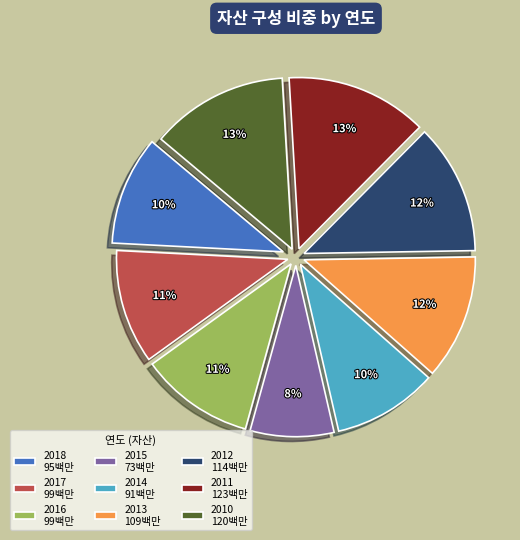

Is 2011 the majority of the pie?

No